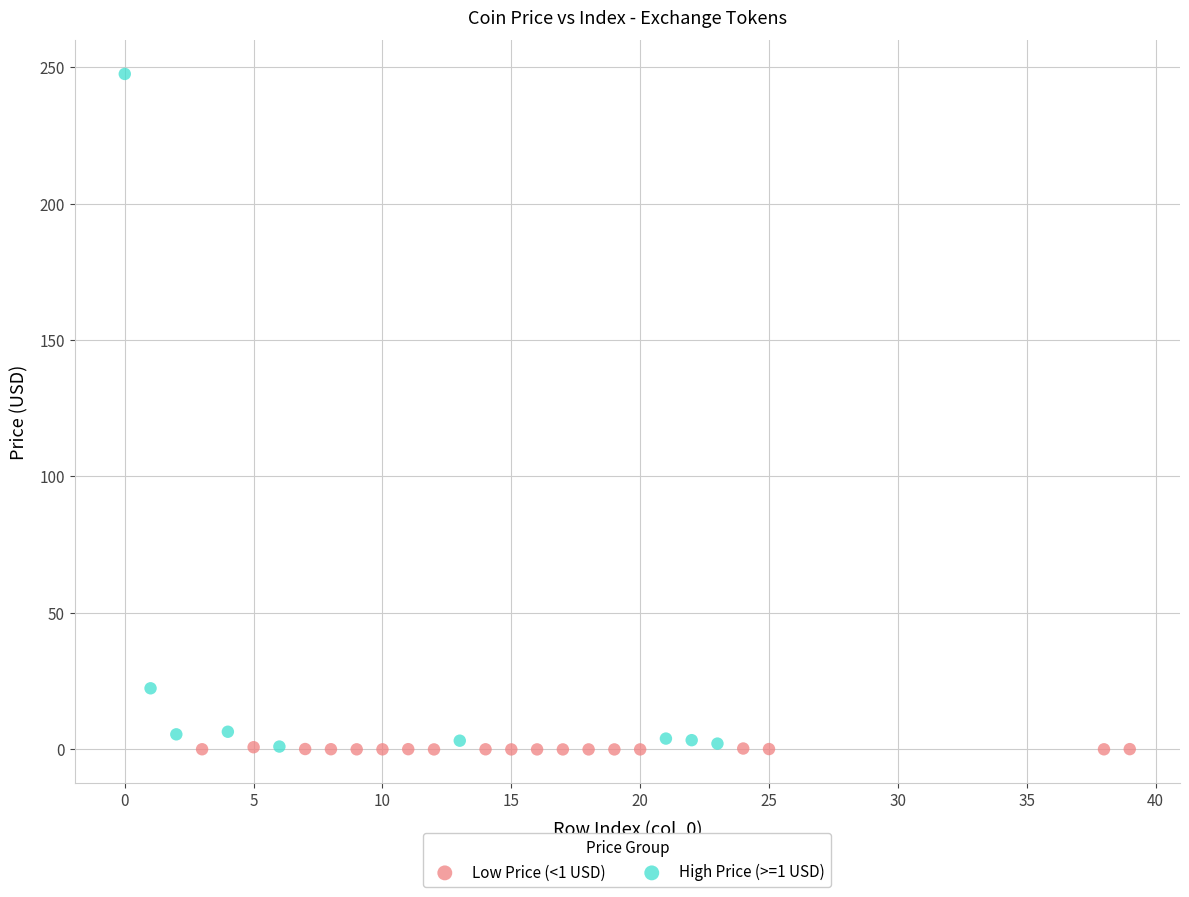

Which series has the widest spread of Y values?

High Price (>=1 USD)